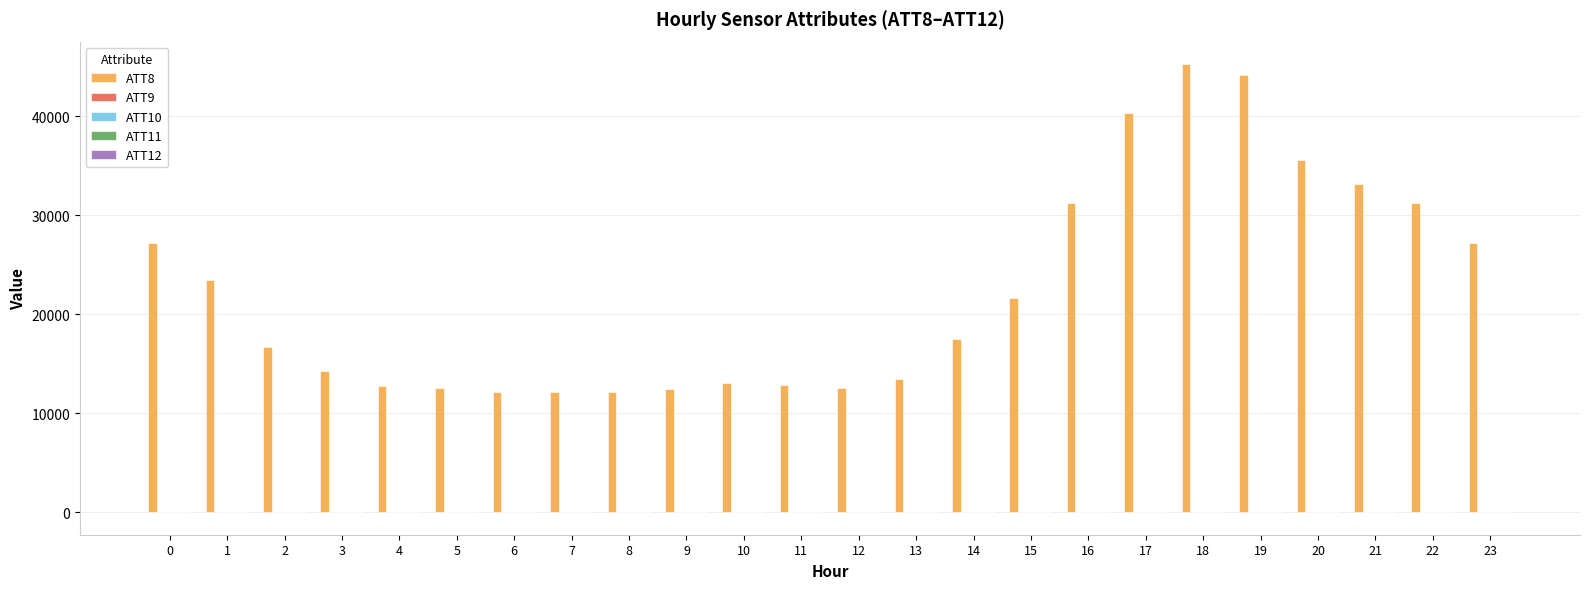

Which series has the largest total across all categories?

ATT8